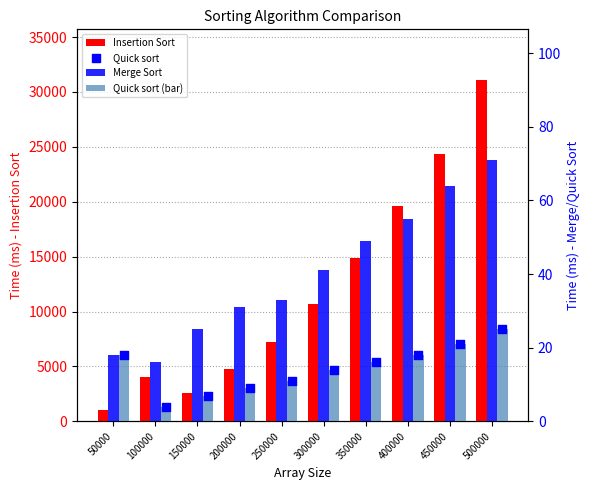

At how many categories does at least one series exceed 5386?

6